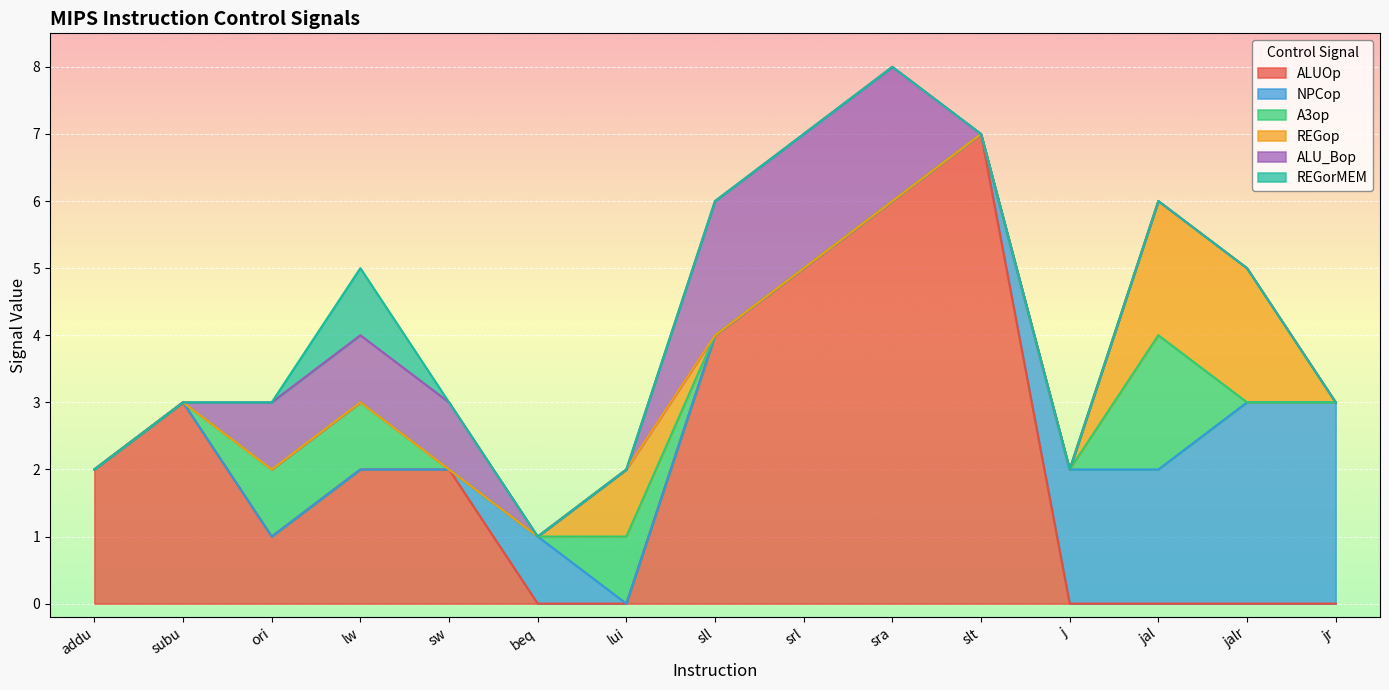

Read the ALUOp value at srl.

5